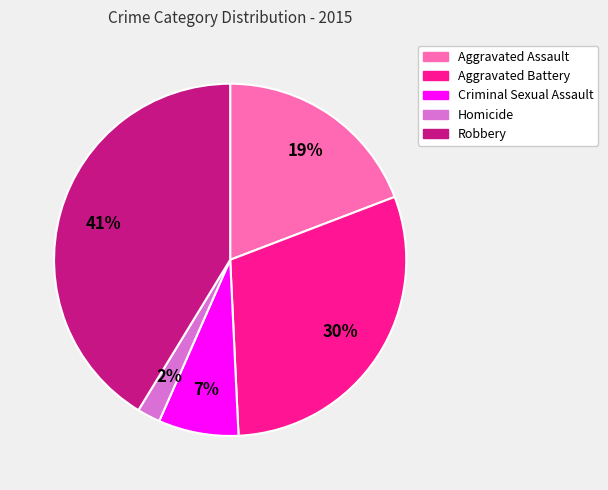

True or false: Aggravated Battery accounts for 30% of the total.

True